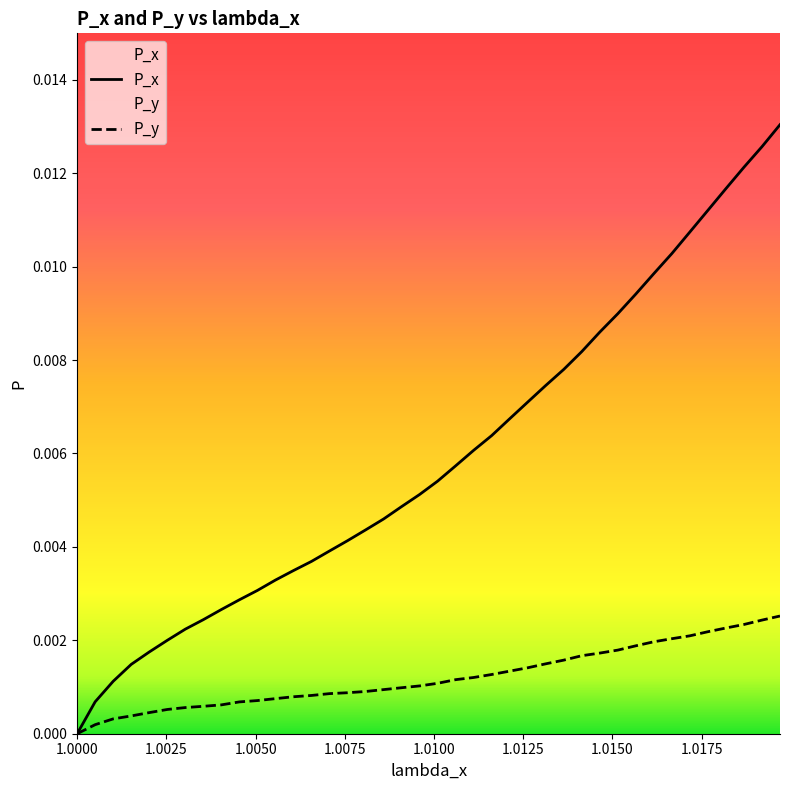

List the series in order of their peak value, highest first.

P_x, P_y